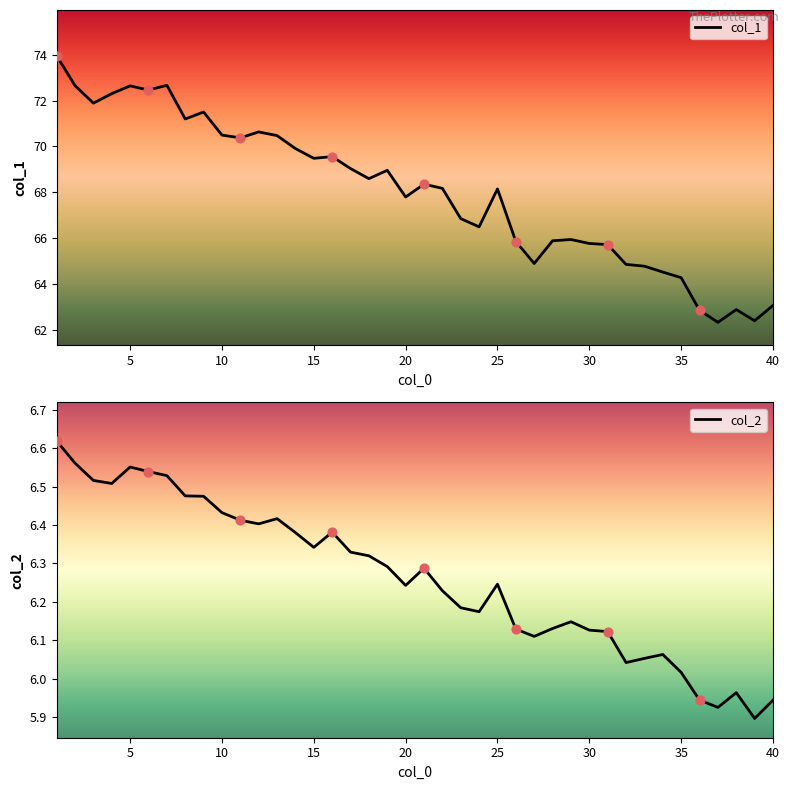

Where is col_2 nearest to the value 6?

35